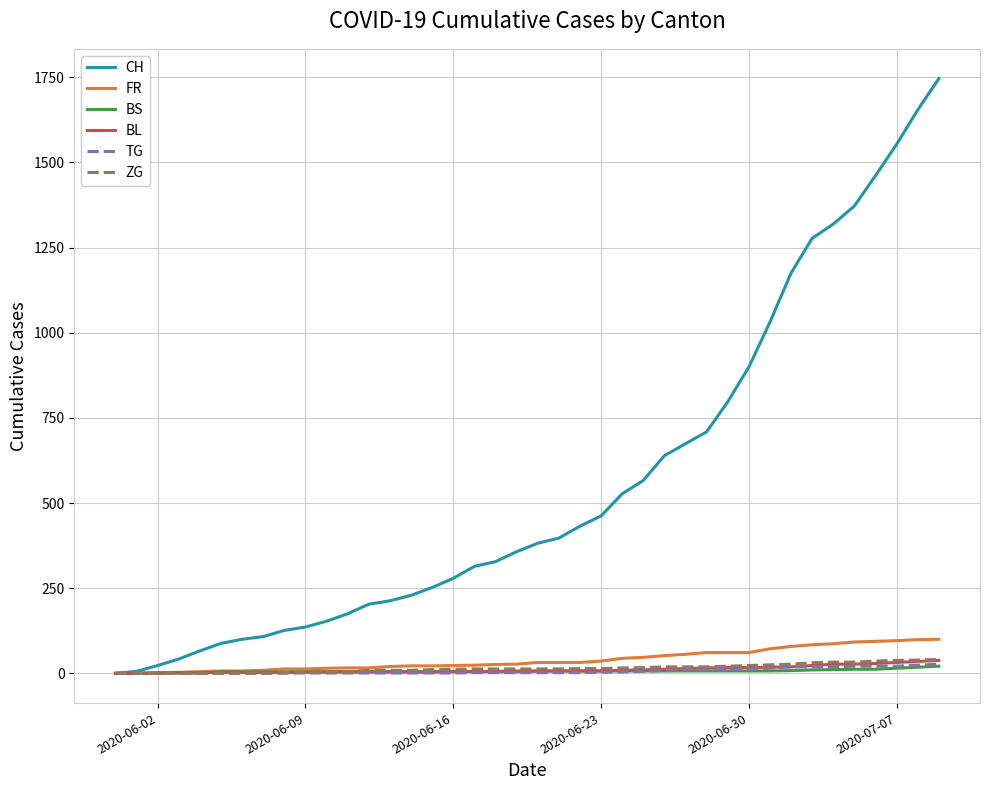

Which series has the widest spread of values?

CH